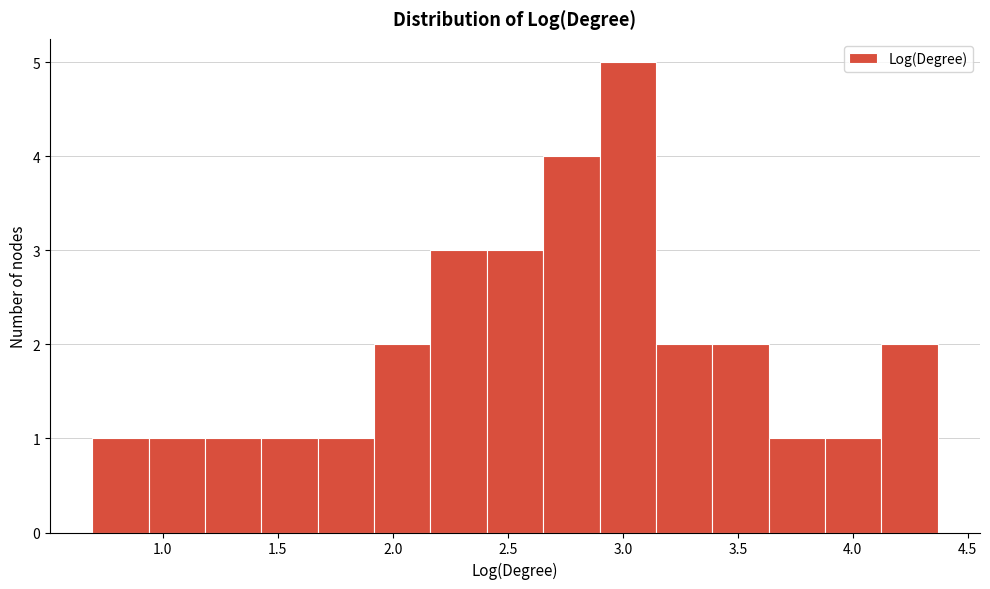

What is the height of the bar covering 2.65 to 2.90 on the x-axis? Neither the bar edges nor the heights are printed on the chart, so give them approximately, as read against the axes.

4